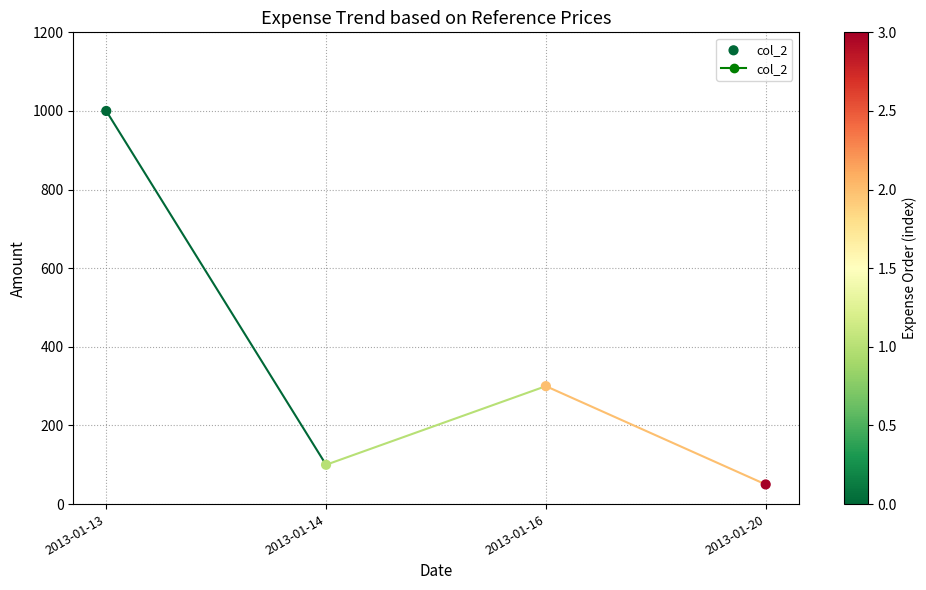

What is the range of Y values (max minus min)?

950